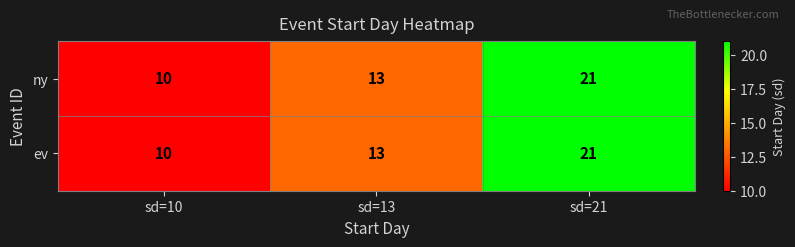

The value of ny at sd=13 is 6. True or false?

False